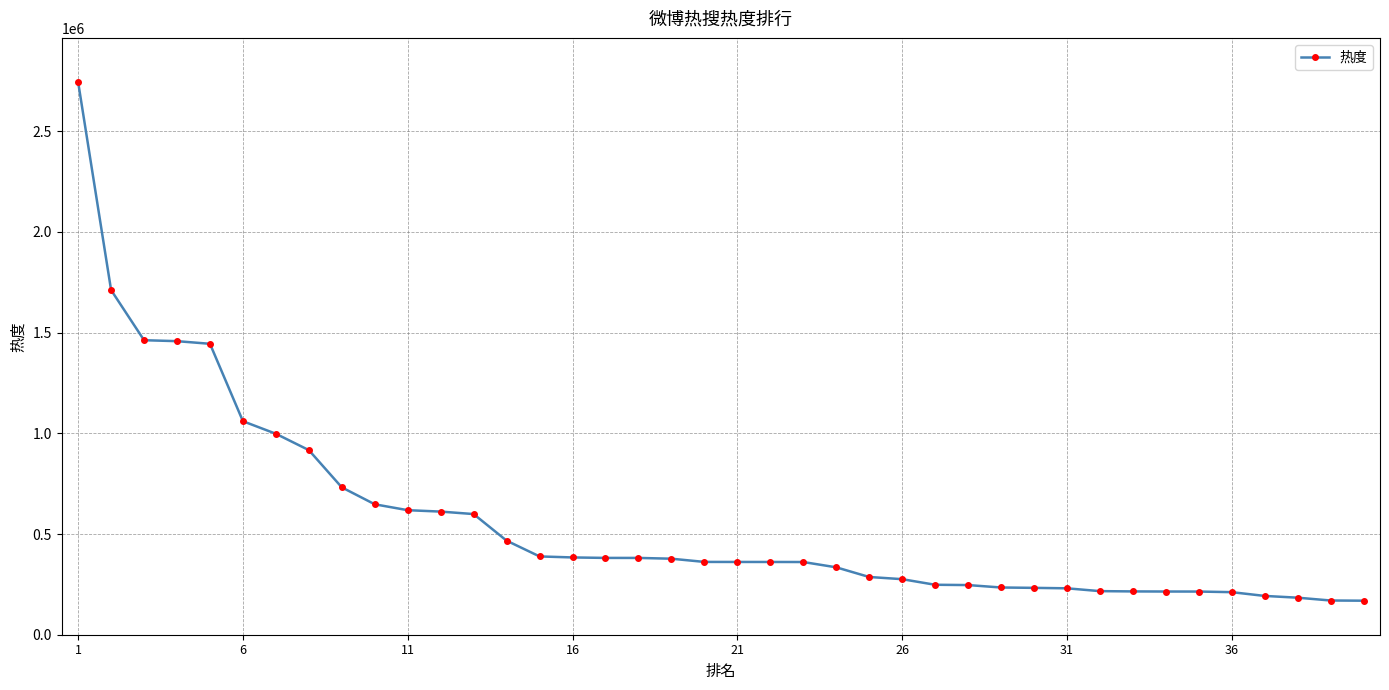

What is the value of the 27th point from the left?

248010